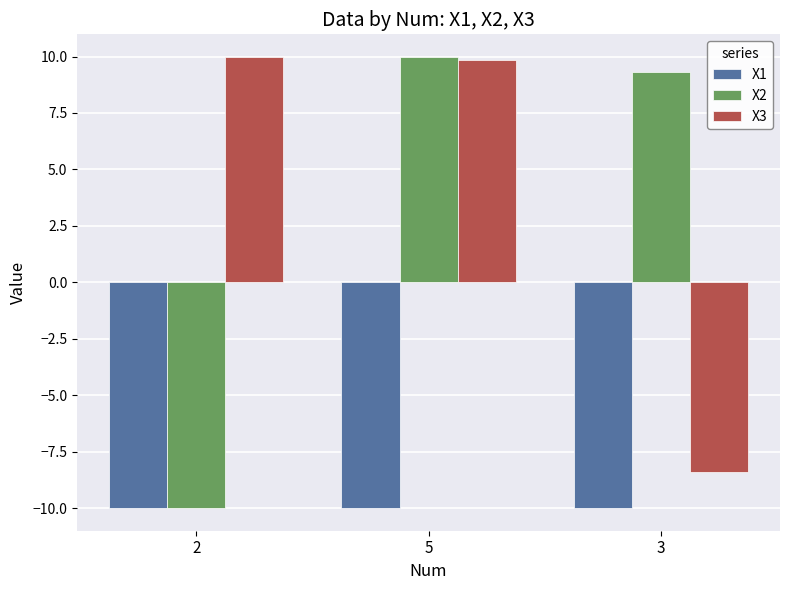

Reading left to right, what are all the values shown in this chart?

X1: 2=-10.0	5=-10.0	3=-10.0
X2: 2=-10.0	5=10.0	3=9.3
X3: 2=10.0	5=9.8	3=-8.4